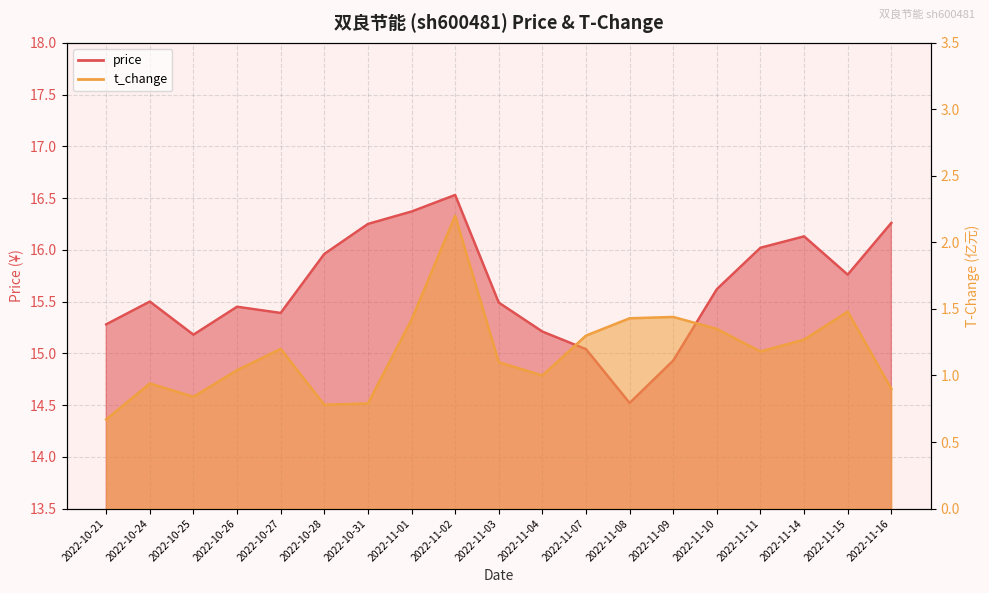

At how many categories does at least one series exceed 14?

19